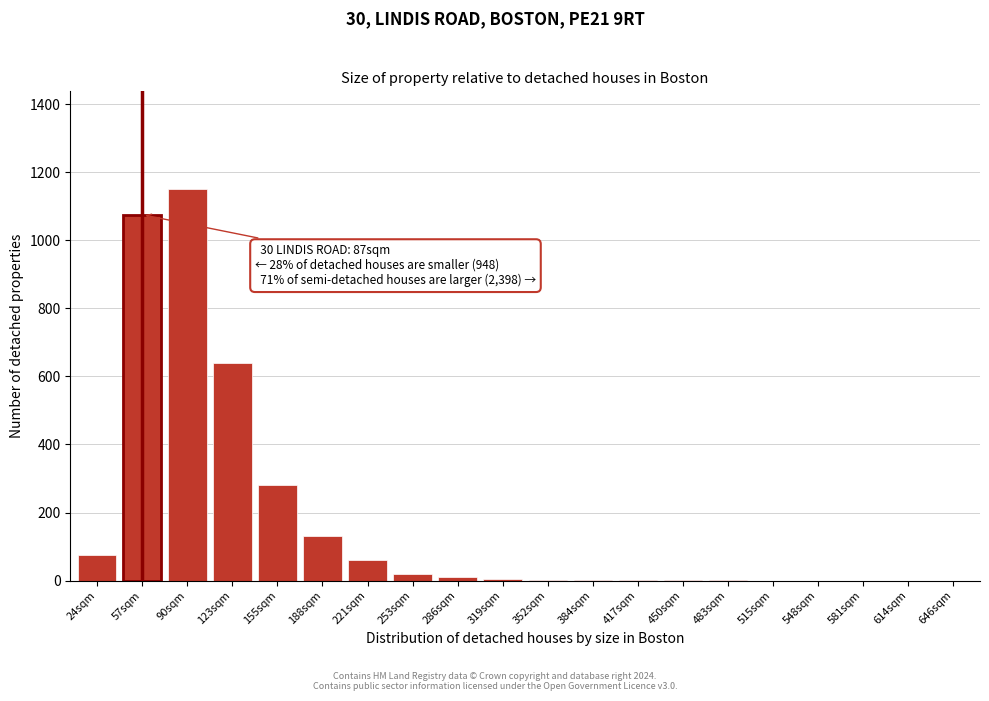

What is the sum of all values?

3453